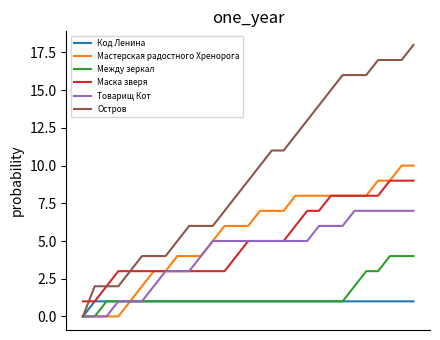

What is the greatest value displayed?

18